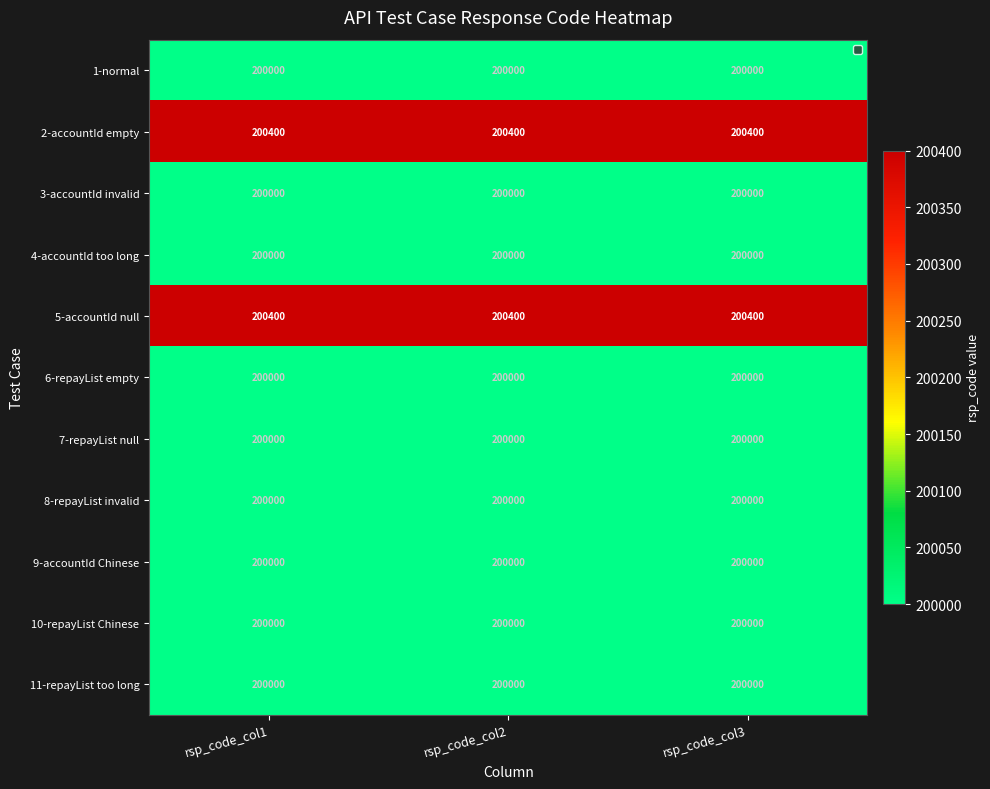

What is the maximum value shown in the chart?

200400